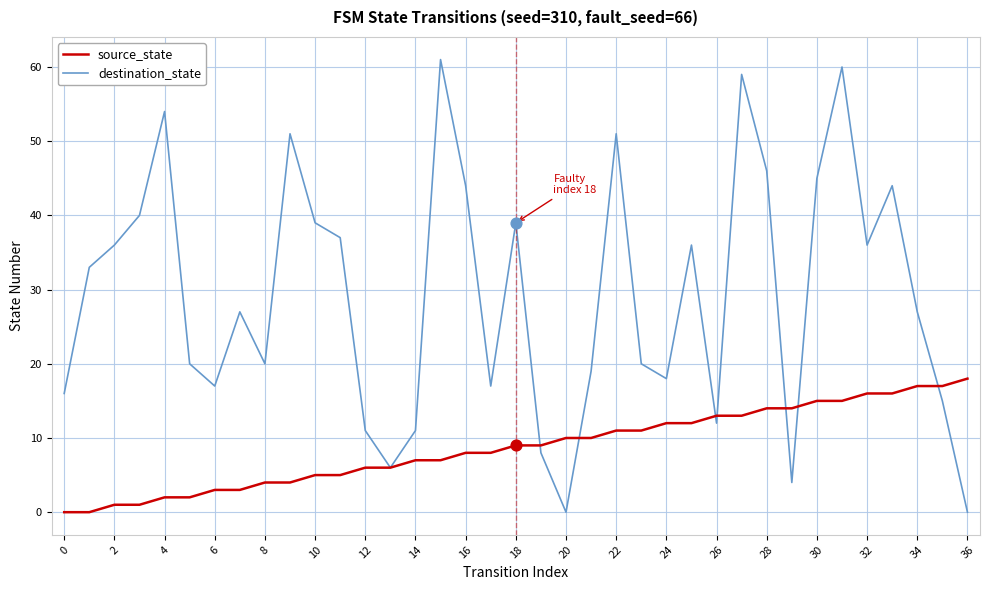

Which series has the largest total across all categories?

destination_state